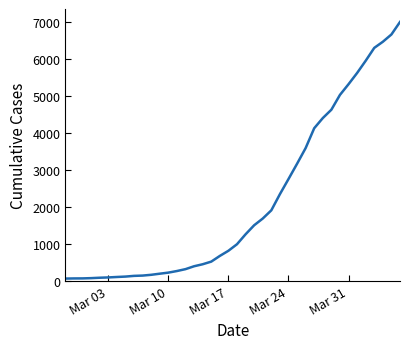

How many lines are shown in the chart?

1